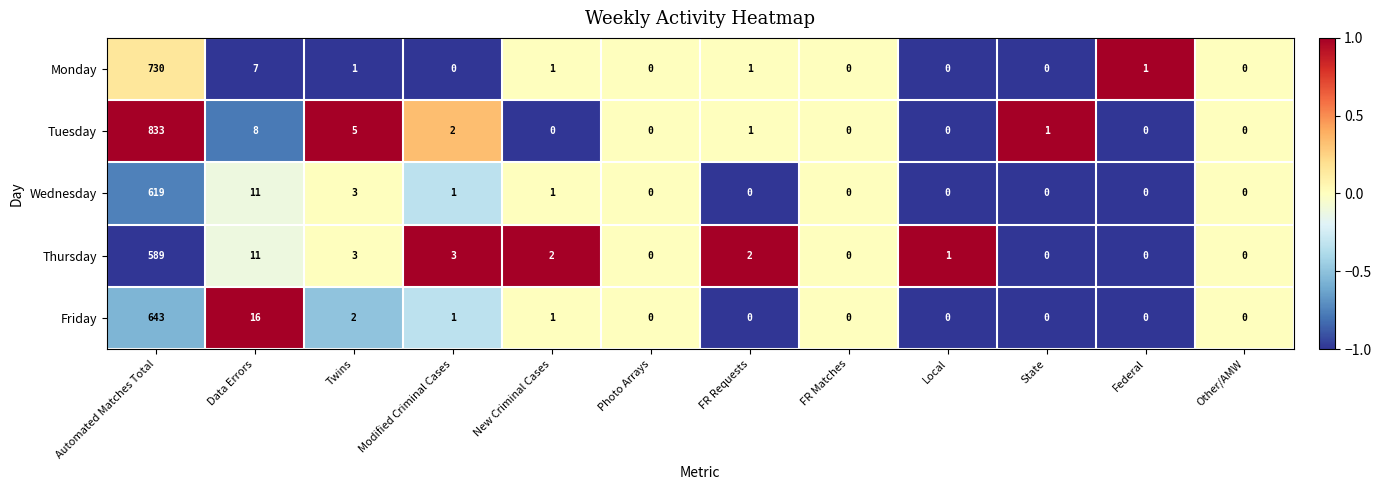

Where does the Tuesday series first go above 1?

Automated Matches Total